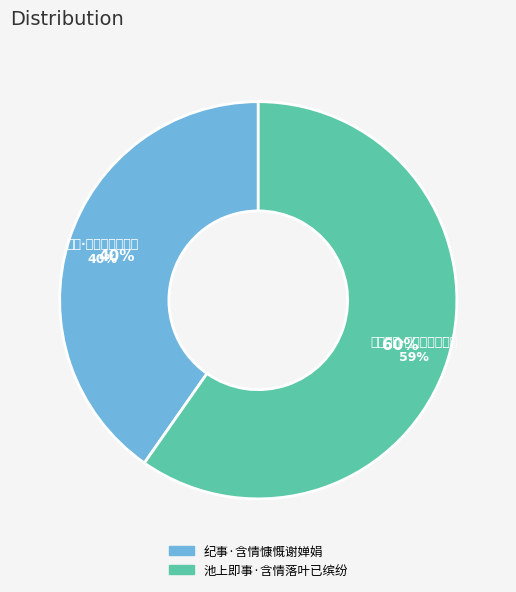

Approximately how many times larger is the value at 池上即事·含情落叶已缤纷 compared to 纪事·含情慷慨谢婵娟?

1.5